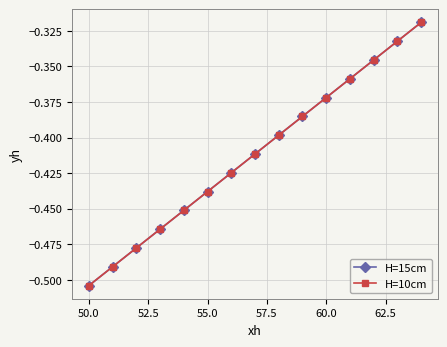

Does the chart have visible grid lines?

Yes